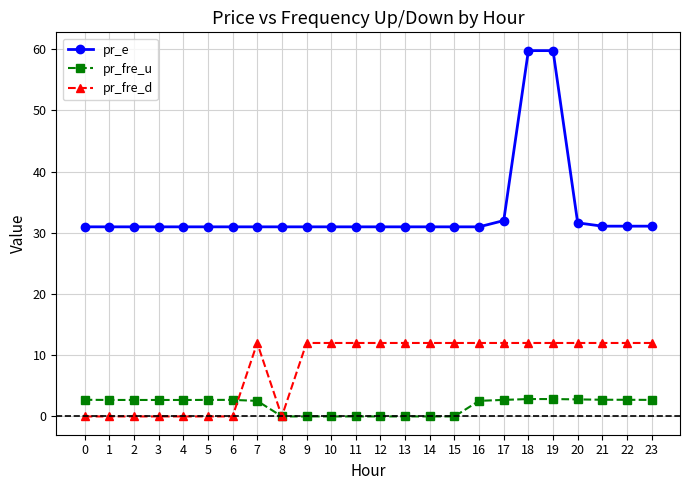

List the series in order of their overall mean, lowest first.

pr_fre_u, pr_fre_d, pr_e